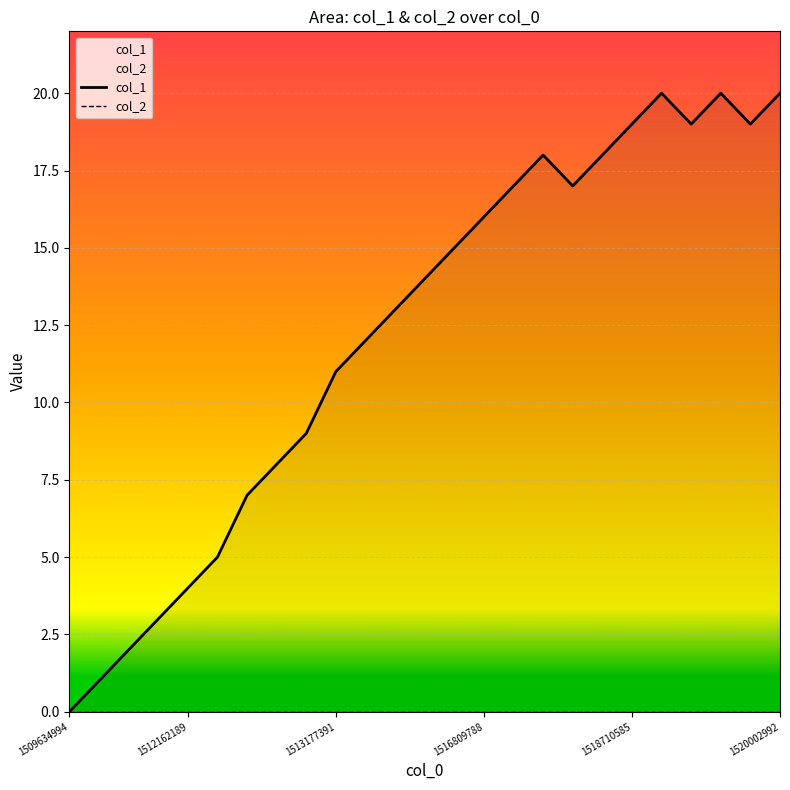

Which category has the highest value in the col_2 series?

1509634994